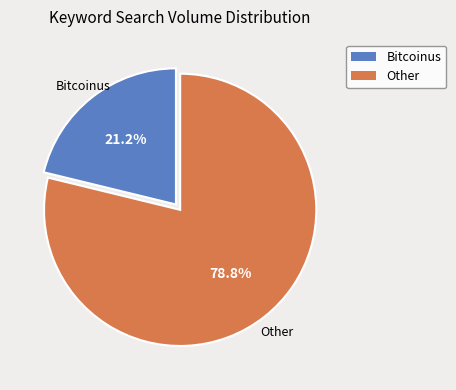

Approximately how many times larger is the value at Bitcoinus compared to Other?

0.3